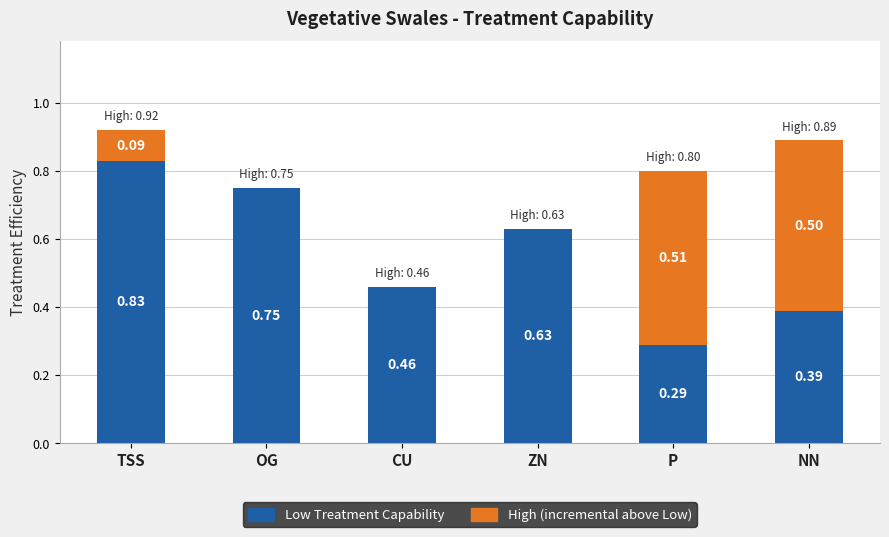

At which category is the sum across all series the highest?

TSS